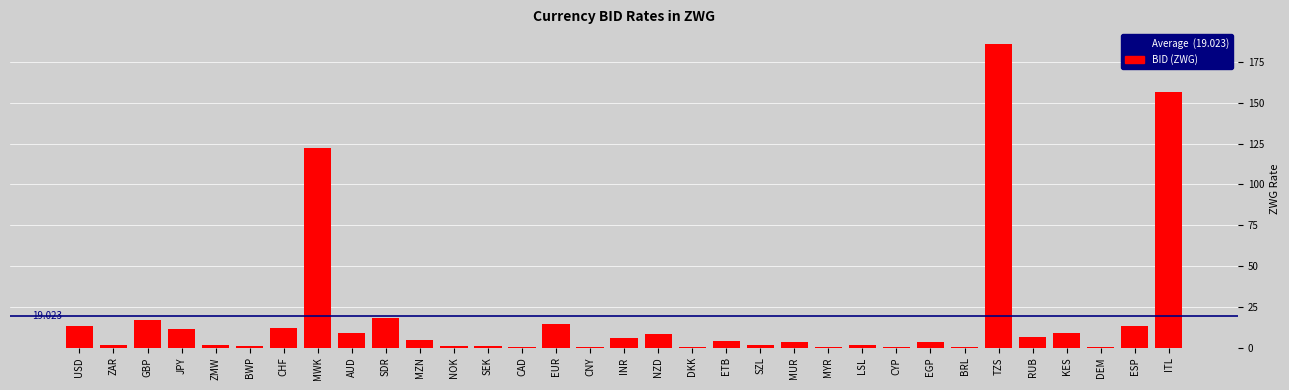

Where is the data nearest to the value 92?

MWK